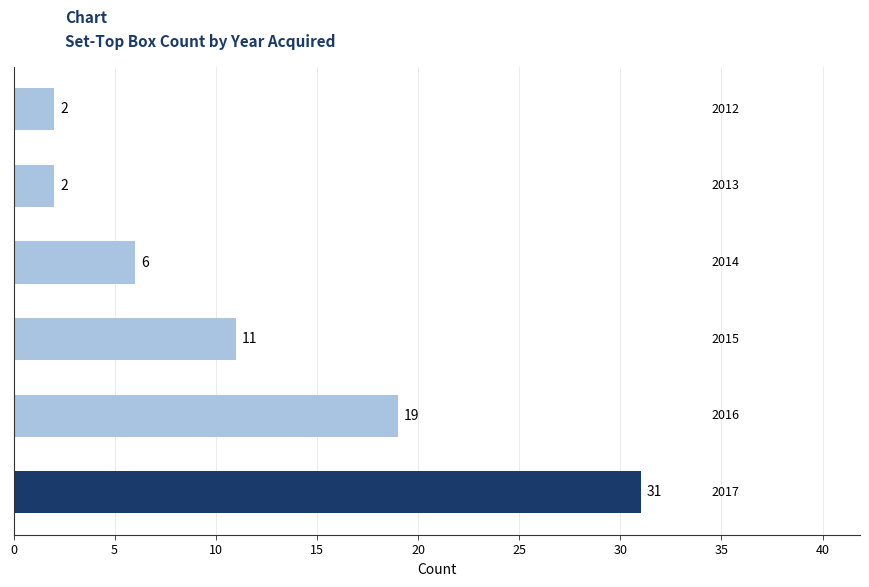

What is the maximum value shown in the chart?

31